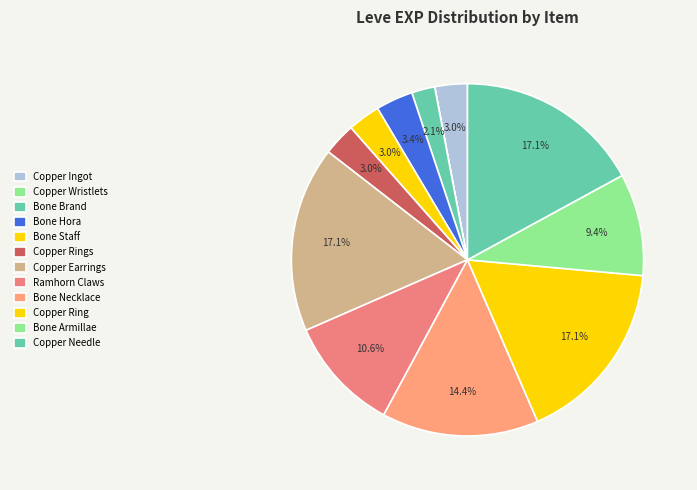

Does Bone Brand represent more than half of the total?

No